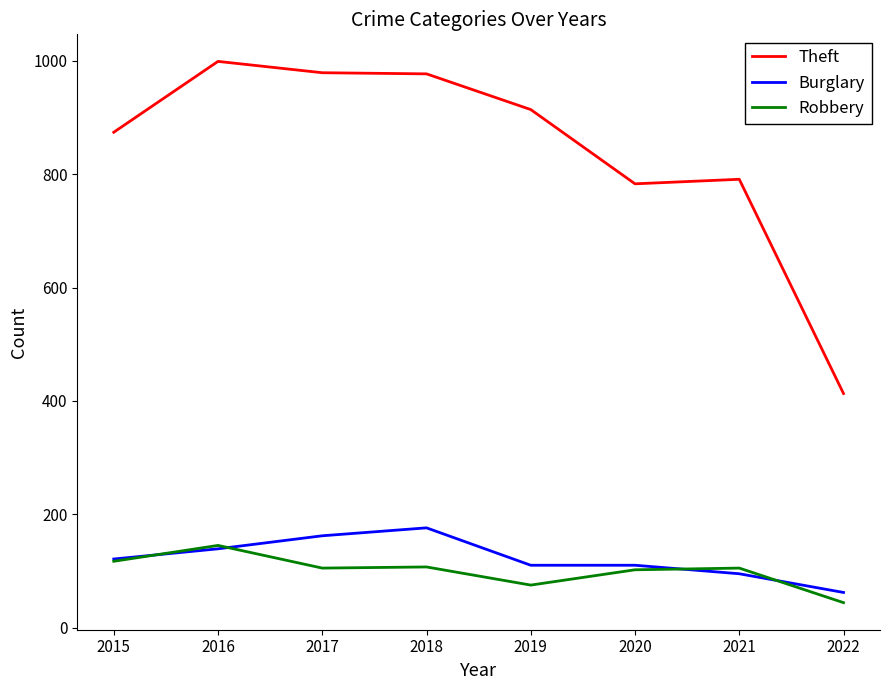

What are all the series names shown in the legend?

Theft, Burglary, Robbery